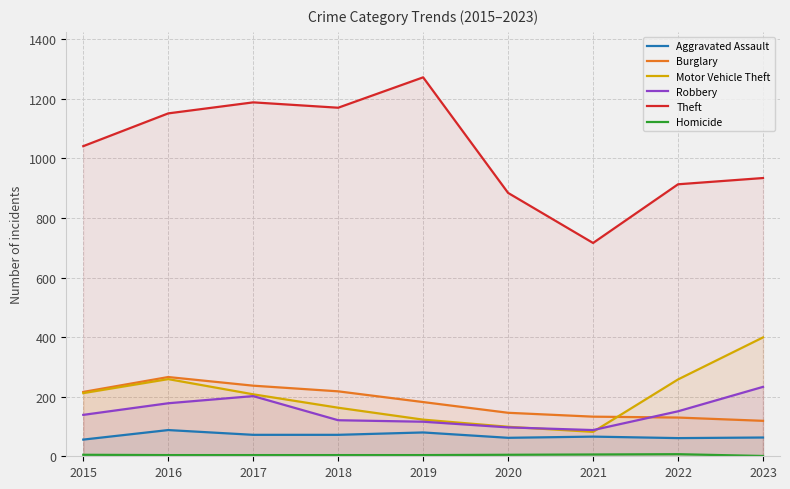

What are all the series names shown in the legend?

Aggravated Assault, Burglary, Motor Vehicle Theft, Robbery, Theft, Homicide